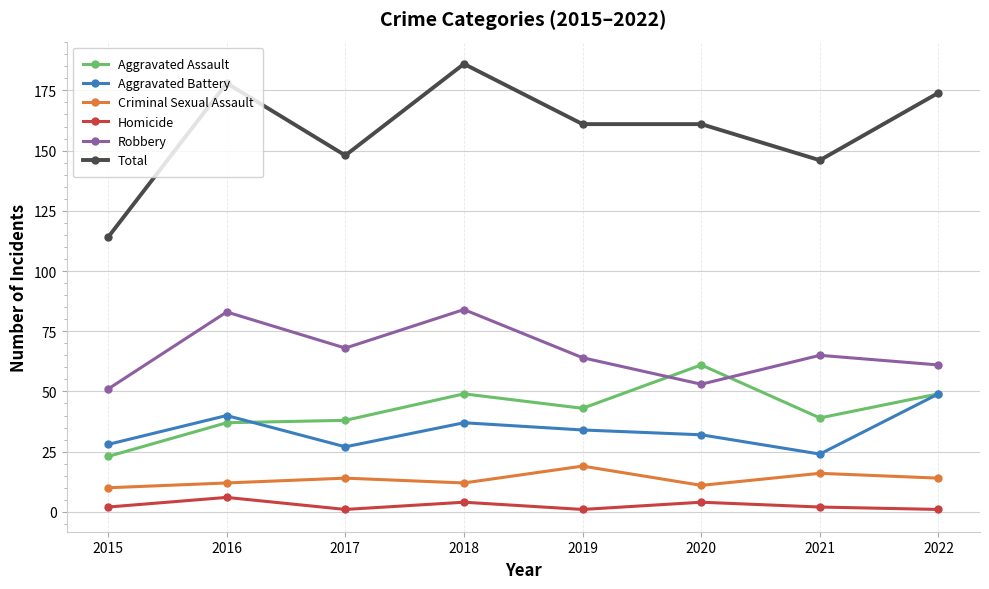

What is the value of the Aggravated Assault point at the 7th from the left?

39